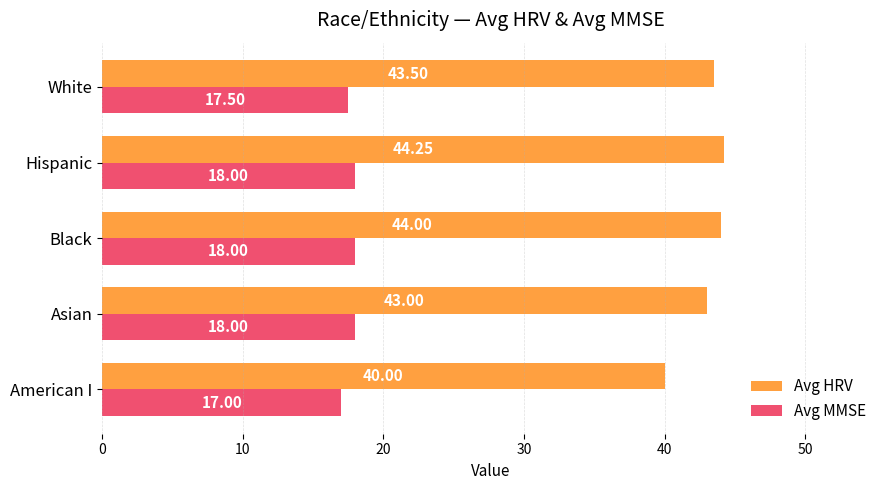

Rank the series at Black from highest to lowest value.

Avg HRV, Avg MMSE